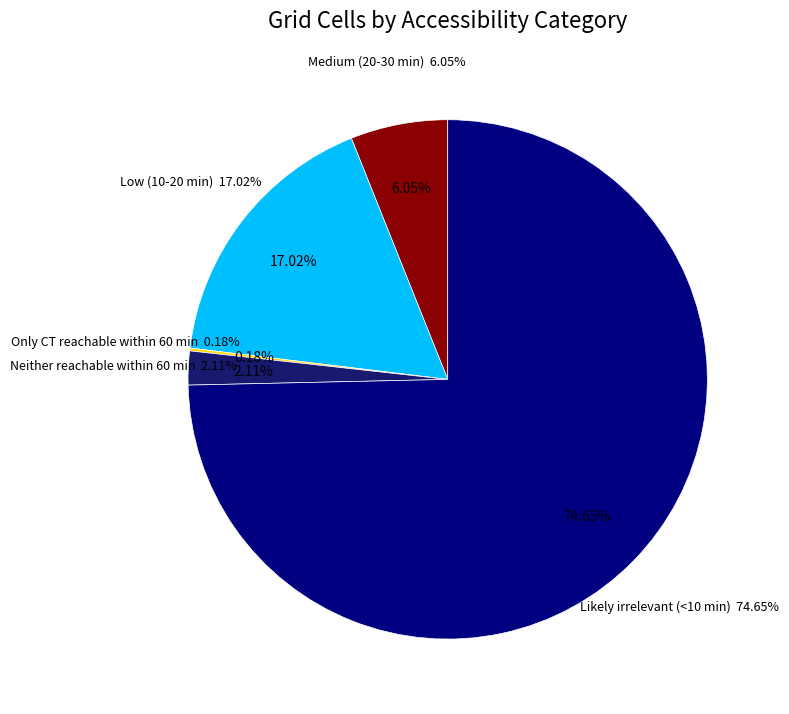

What is the total percentage of Neither reachable within 60 min and Low (10-20 min)?

19.1%